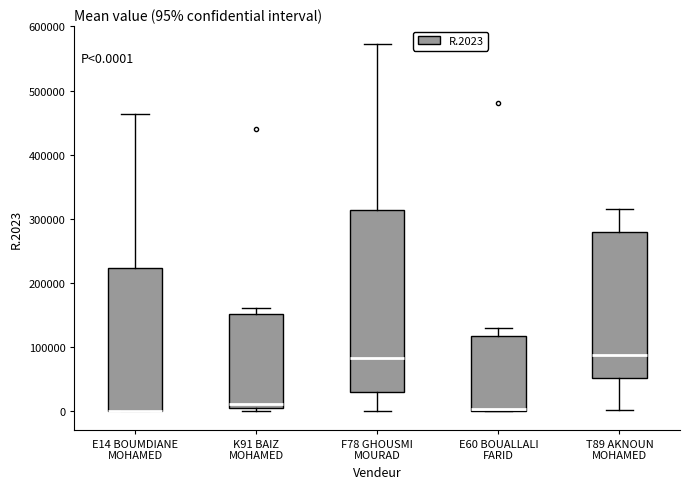

Comparing the boxes themselves (not the whiskers), which one is the tallest?

F78 GHOUSMI MOURAD